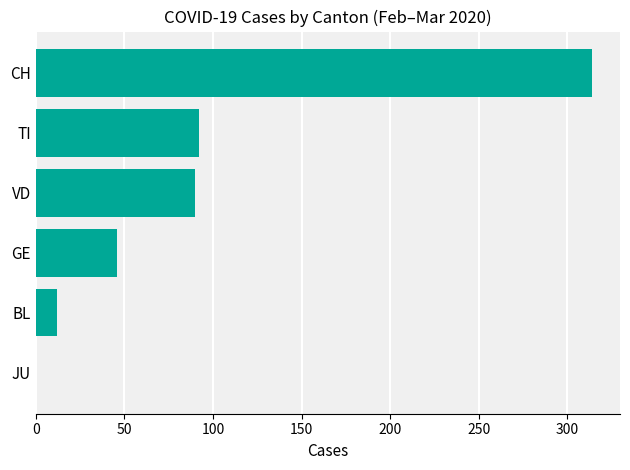

Which label corresponds to the largest value in the chart?

CH